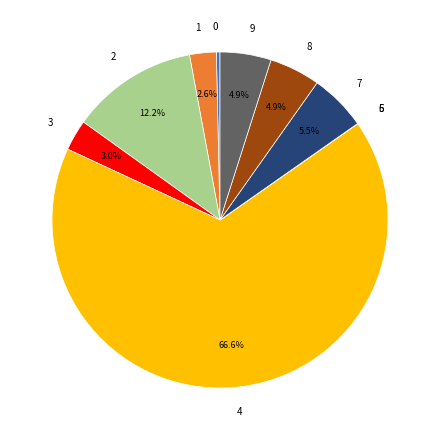

Is there any slice that represents more than half of the pie?

Yes